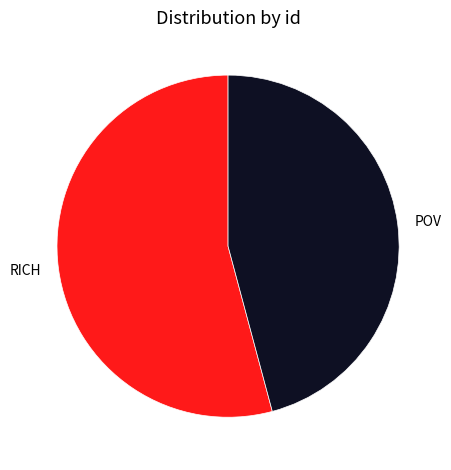

Is it true that POV is 59% of the pie?

False